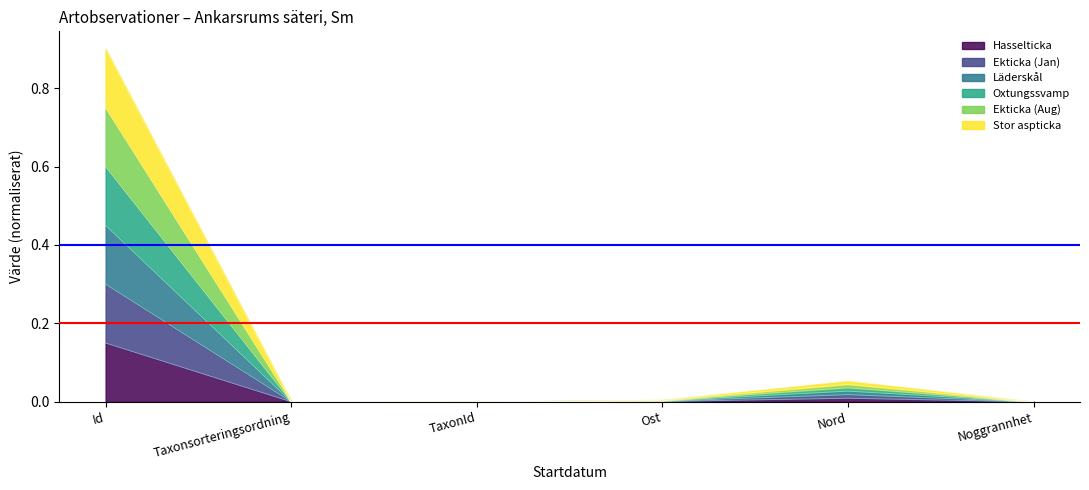

What is the label of the 6th point from the left?

Noggrannhet